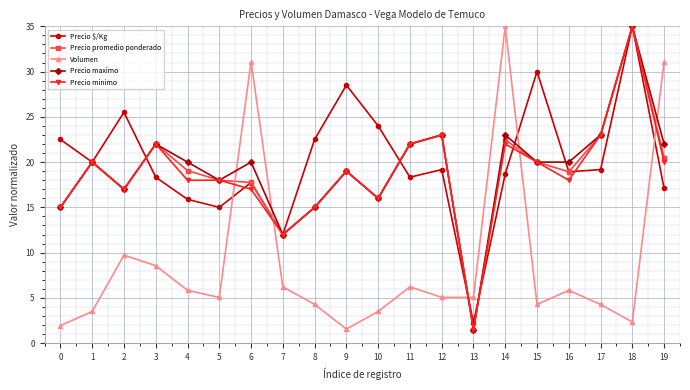

What is the total value across all series at 15?

94.3